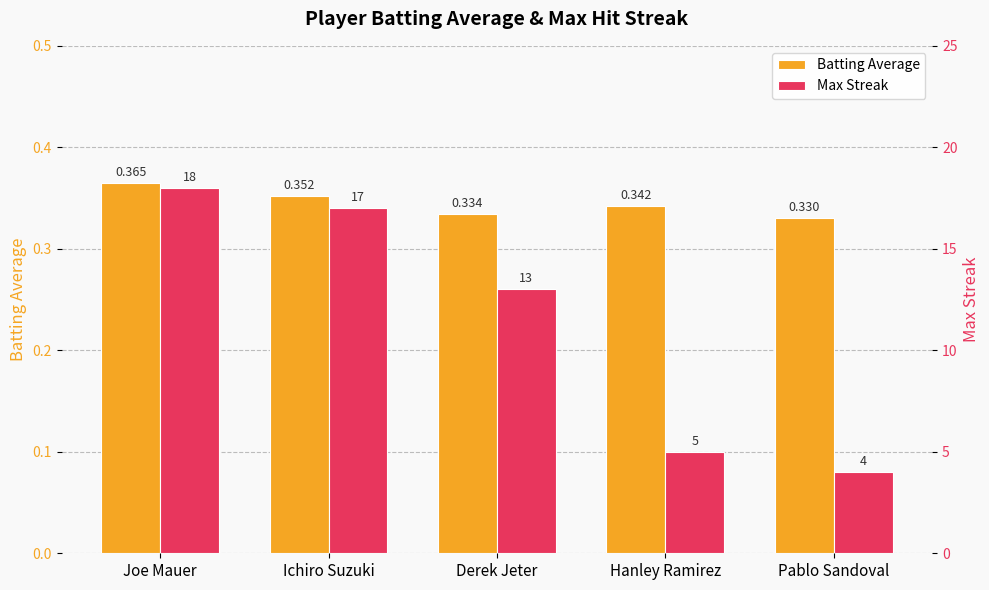

Which series has the largest total across all categories?

Max Streak